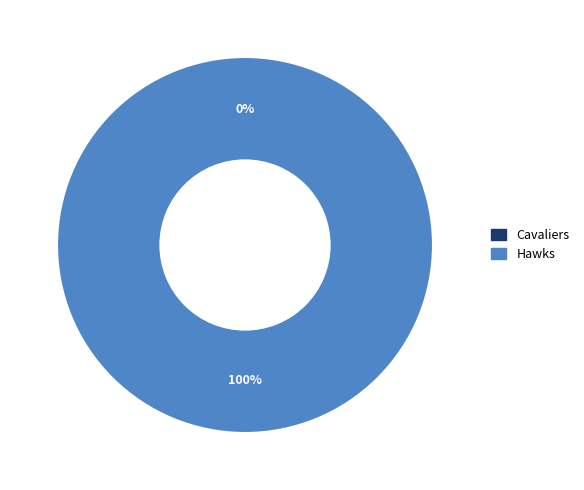

What is the smallest slice in the pie chart?

Cavaliers